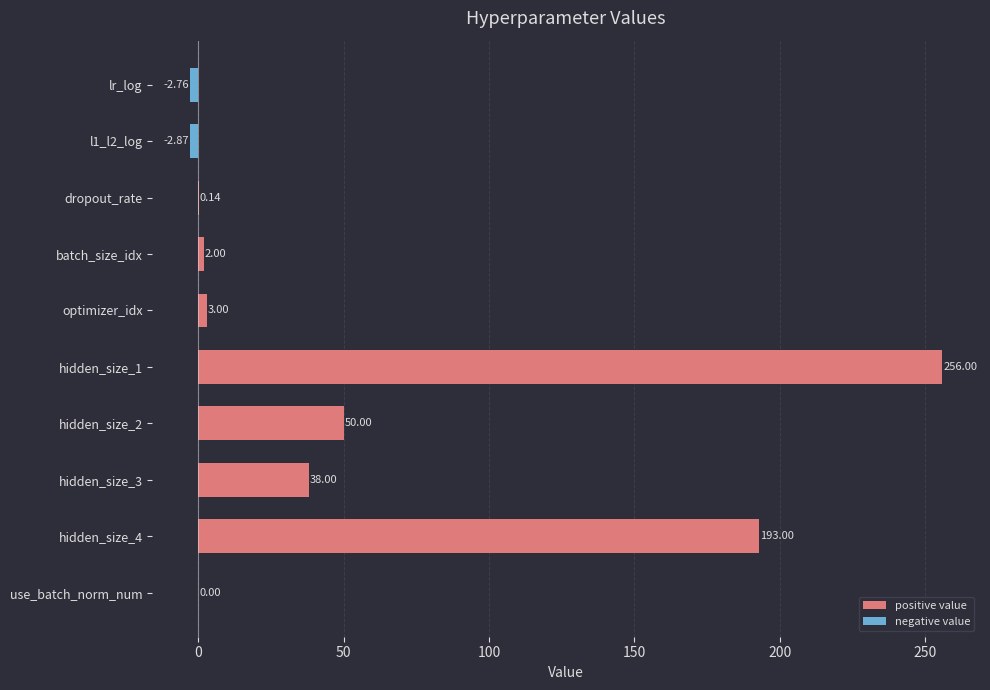

Between hidden_size_1 and lr_log, which is larger?

hidden_size_1